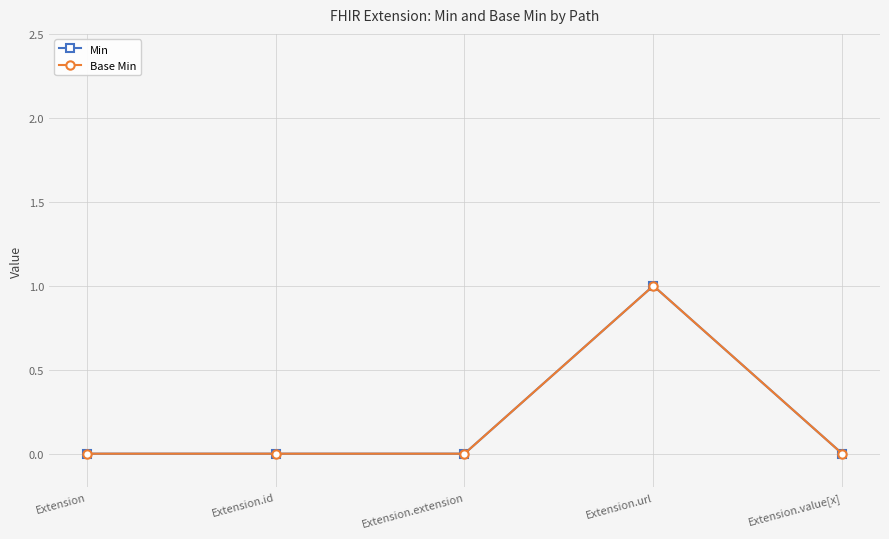

True or false: Min and Base Min cross at least once.

False